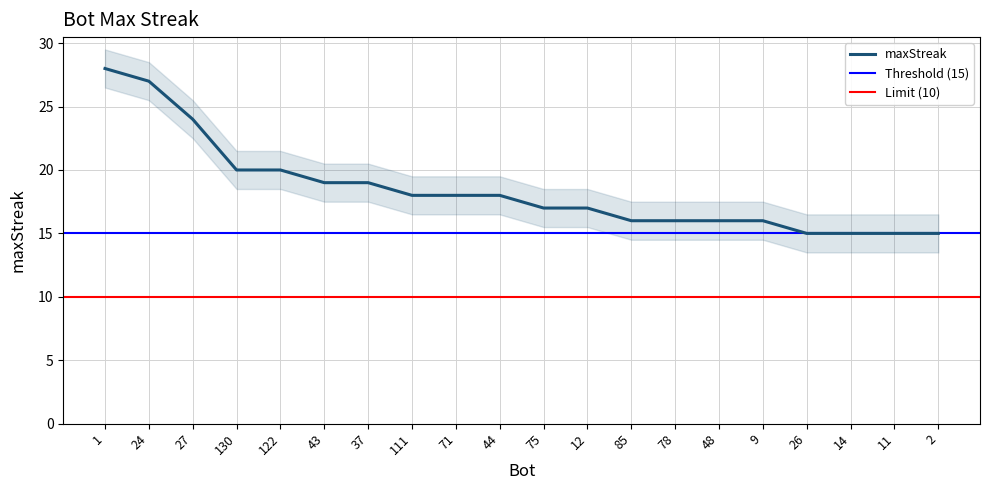

Where does the data first go above 18?

1